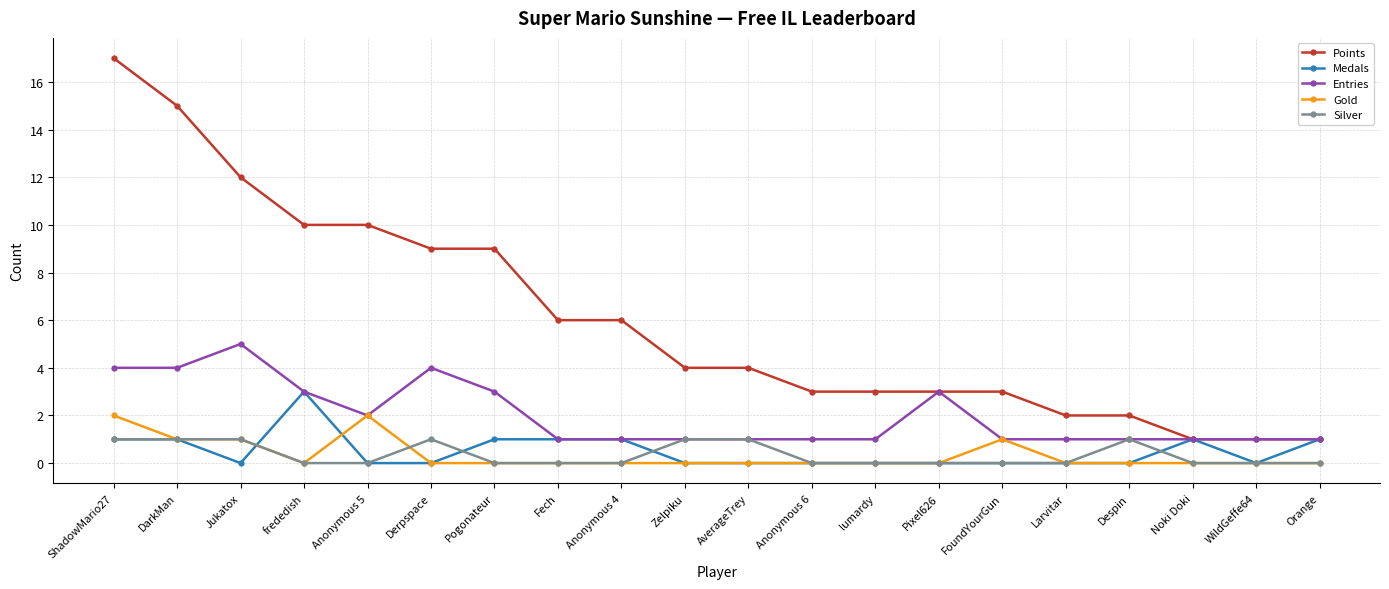

What is the difference between the maximum and minimum values in the Medals series?

3